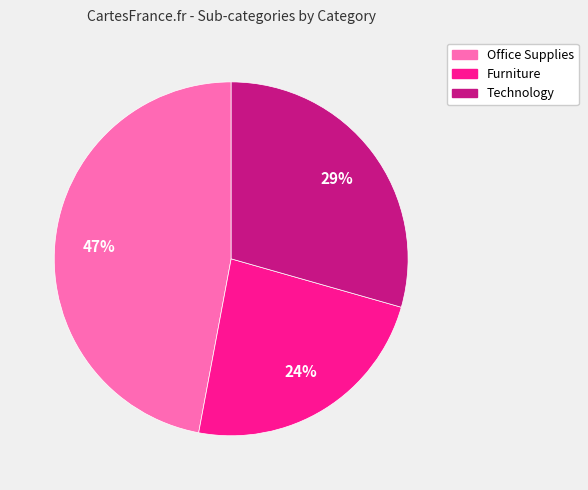

Do Technology and Furniture together represent more than half of the pie?

Yes